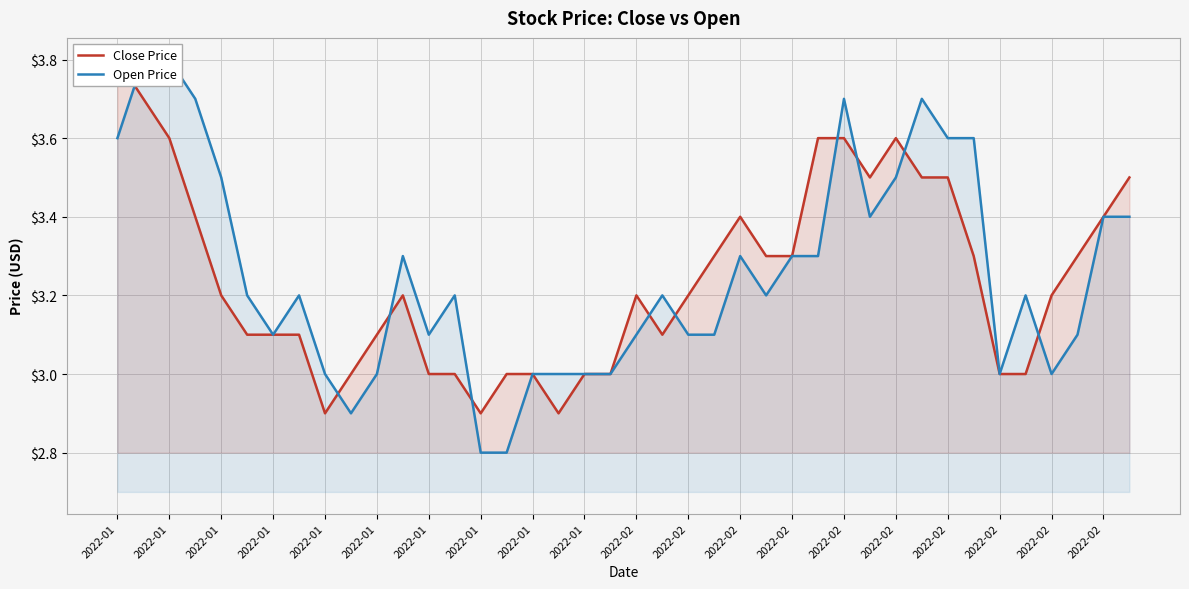

How many times do Close Price and Open Price cross each other?

10